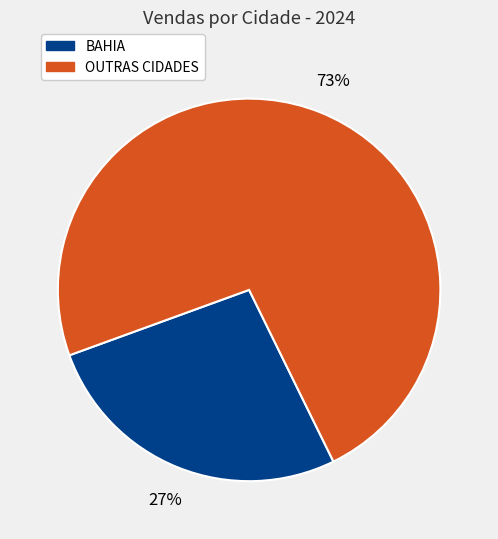

How many slices are in this pie chart?

2